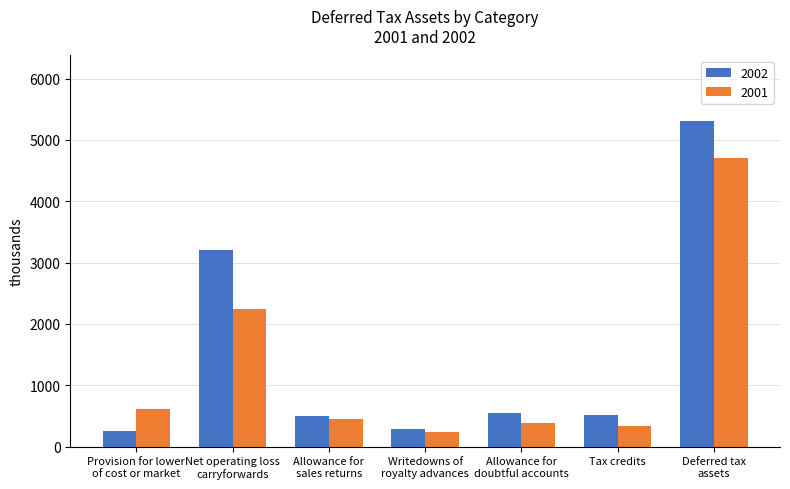

What is the maximum value shown in the chart?

5313